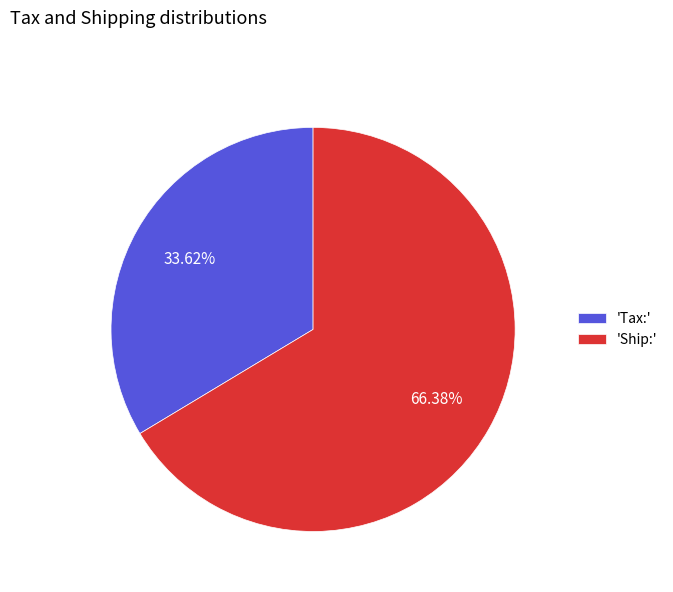

Rank the categories by value from lowest to highest.

'Tax:', 'Ship:'